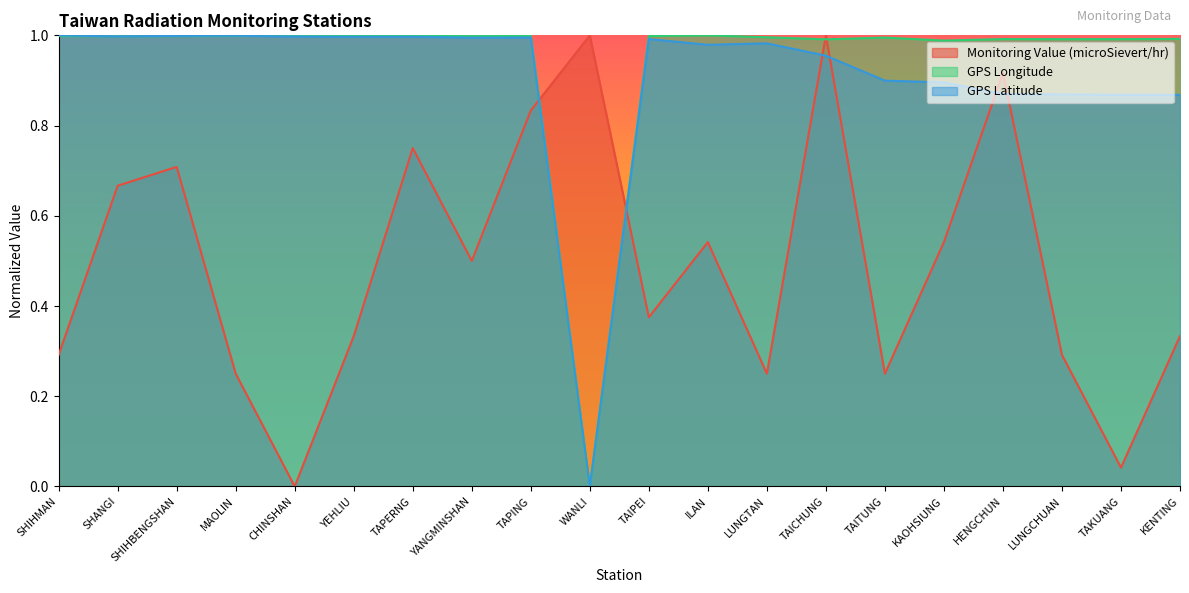

In GPS Longitude, how many points are higher than both neighbors (excluding endpoints)?

5